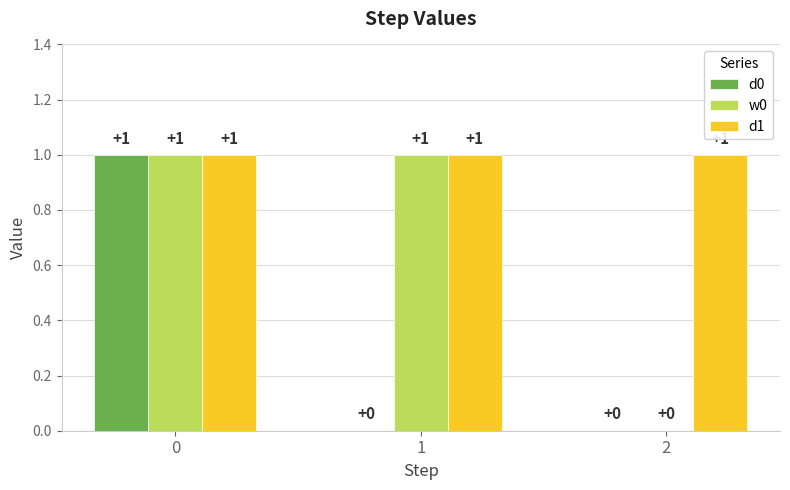

How many values in the d0 series exceed 0?

1